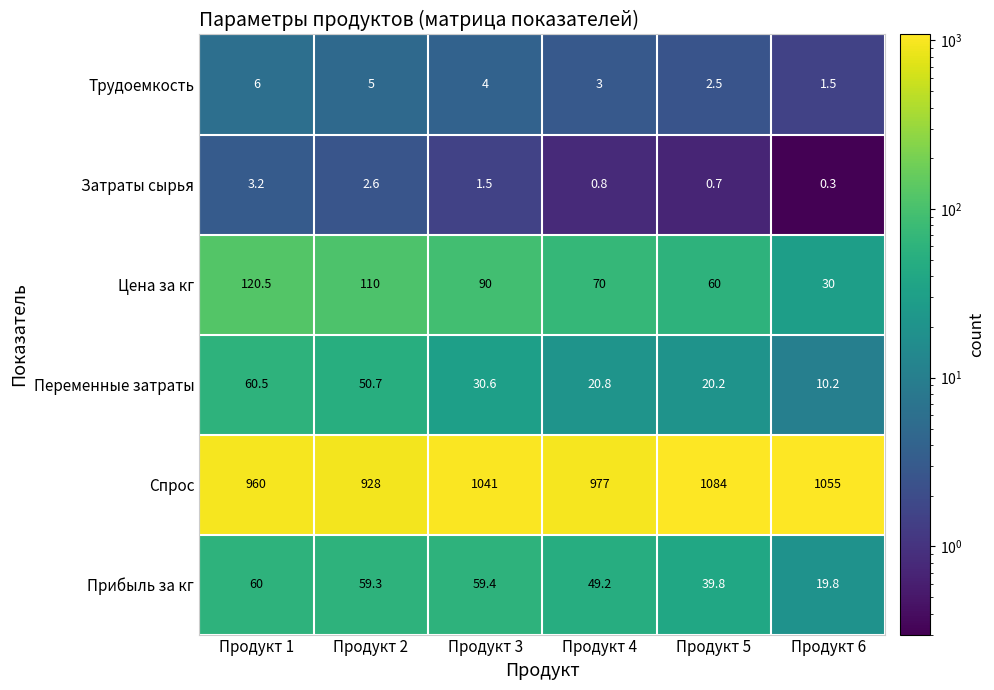

What is the minimum value shown in the chart?

0.3